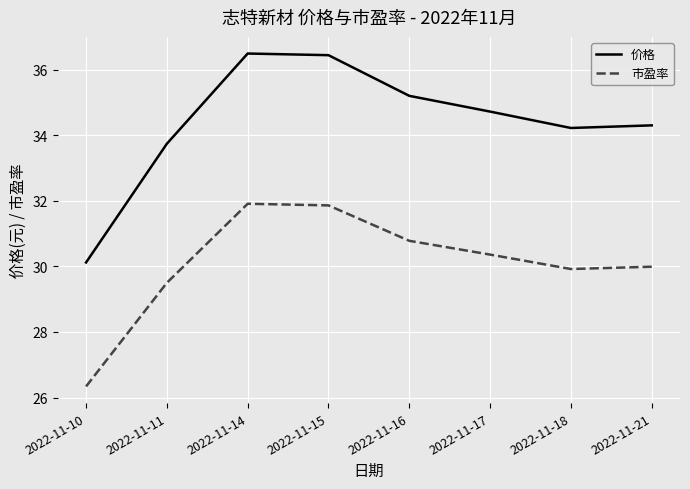

Rank the series by their average value, from lowest to highest.

市盈率, 价格